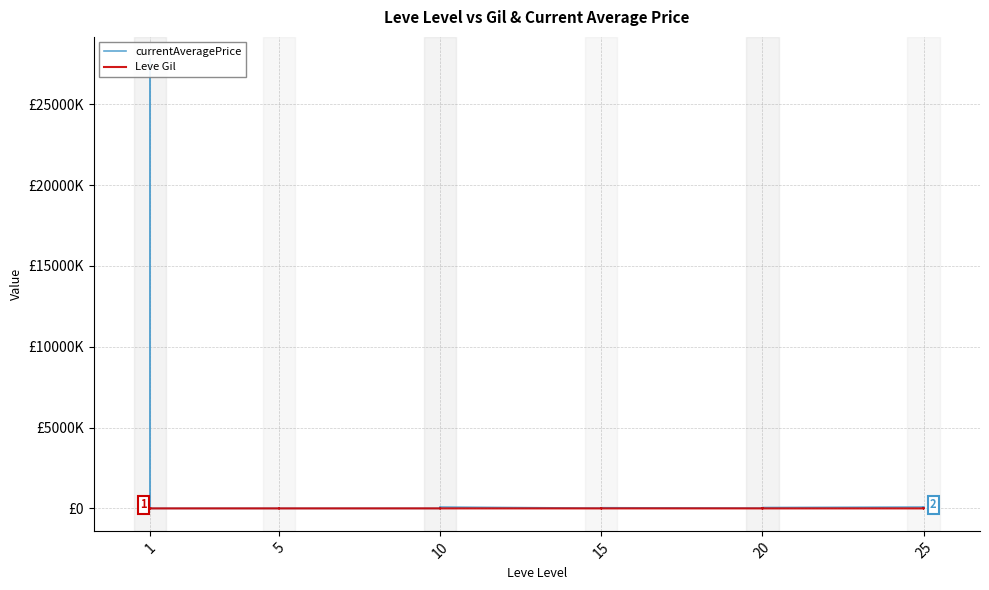

How many intersections are there between Leve Gil and currentAveragePrice?

2